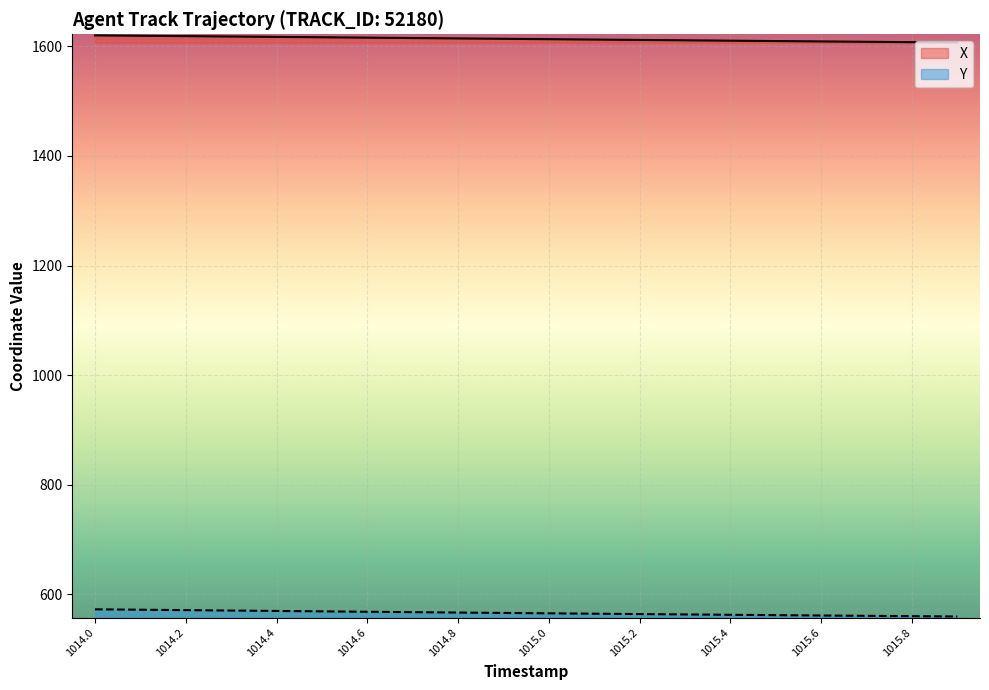

What are all the series names shown in the legend?

X, Y